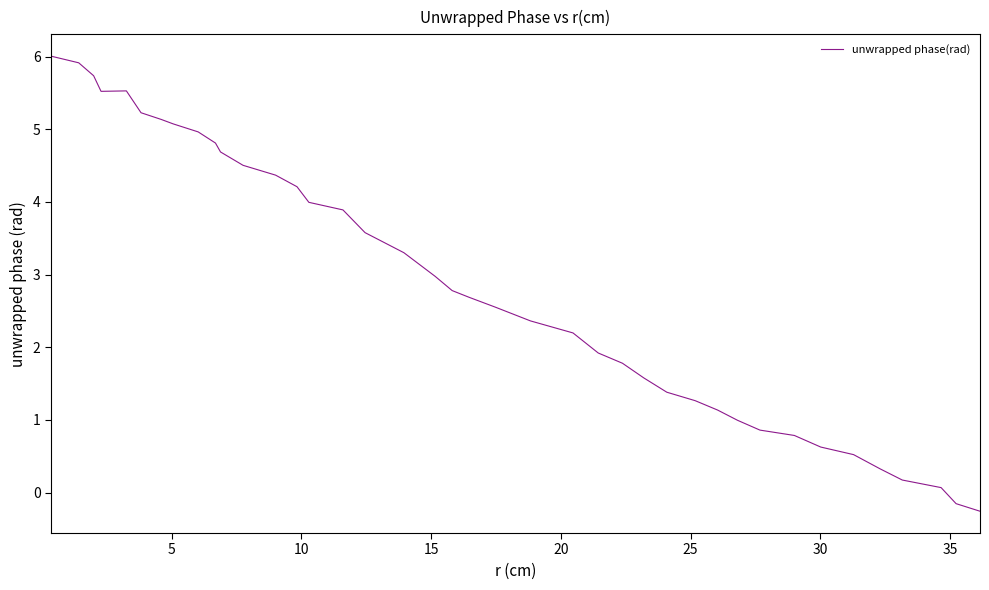

What is the minimum value shown in the chart?

-0.3